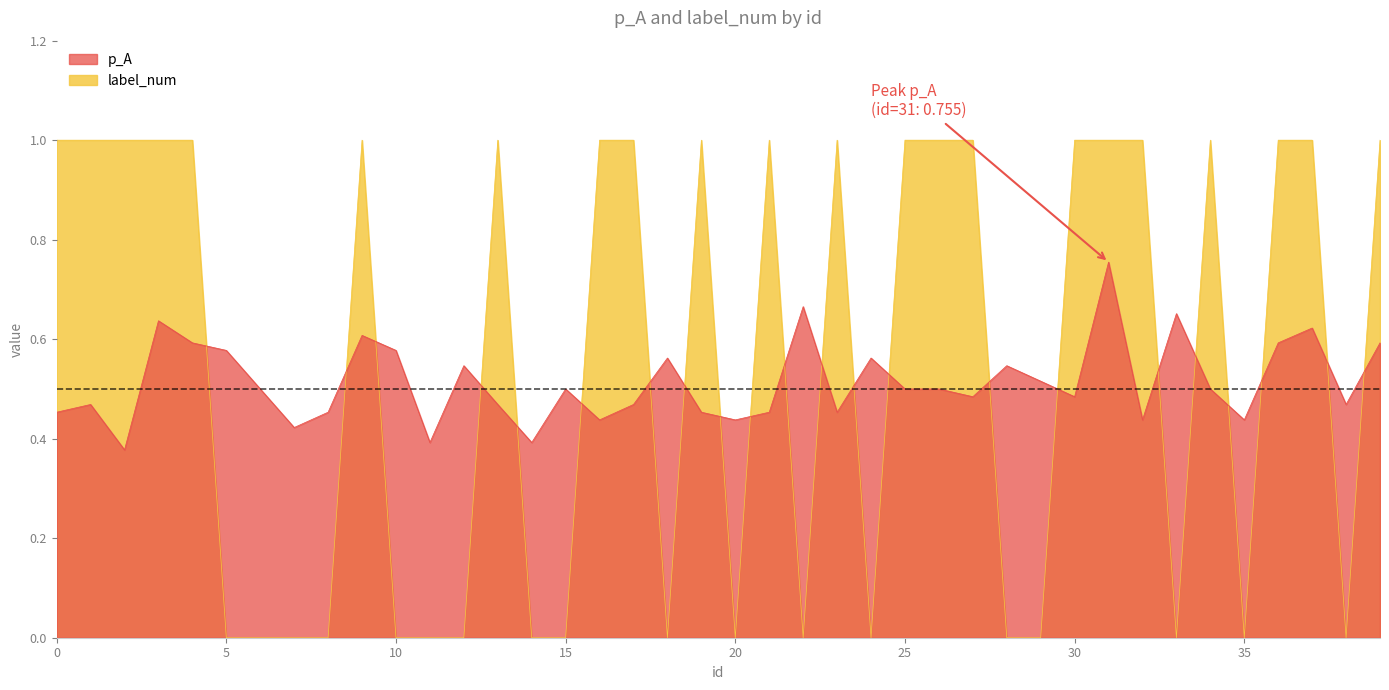

What is the greatest value displayed?

1.0